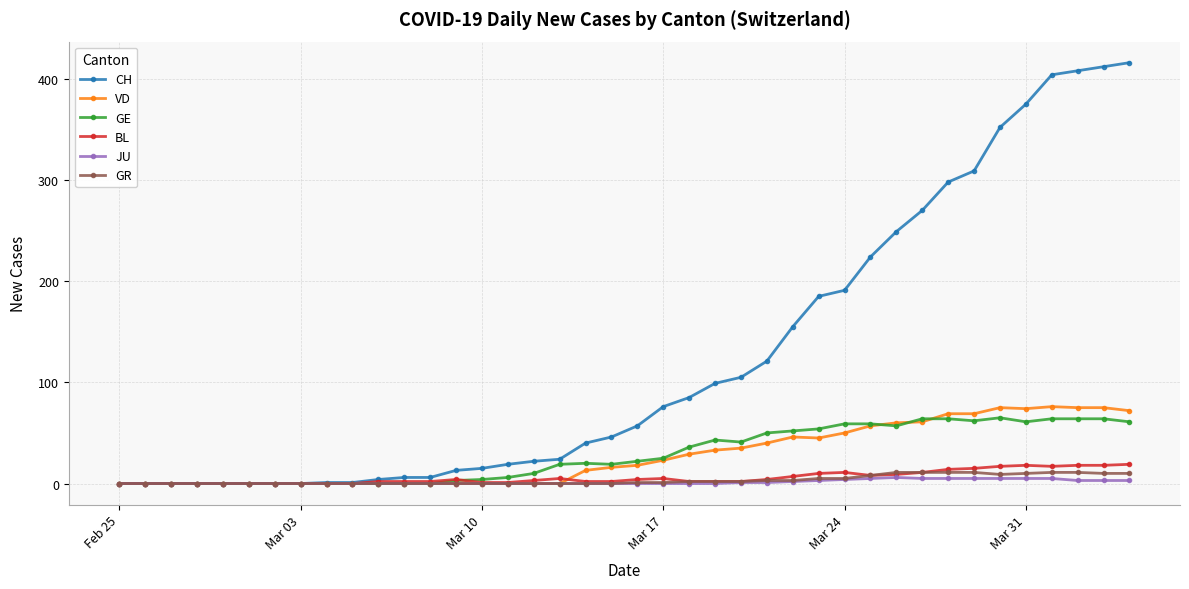

True or false: GE has more than 2 points higher than both neighbors.

True